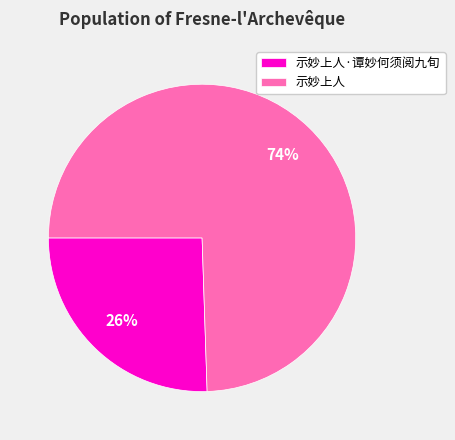

Is there any slice that represents more than half of the pie?

Yes